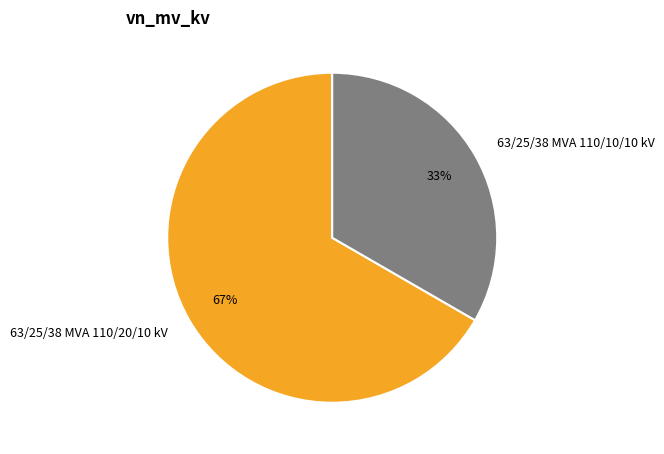

Do 63/25/38 MVA 110/20/10 kV and 63/25/38 MVA 110/10/10 kV together represent more than half of the pie?

Yes